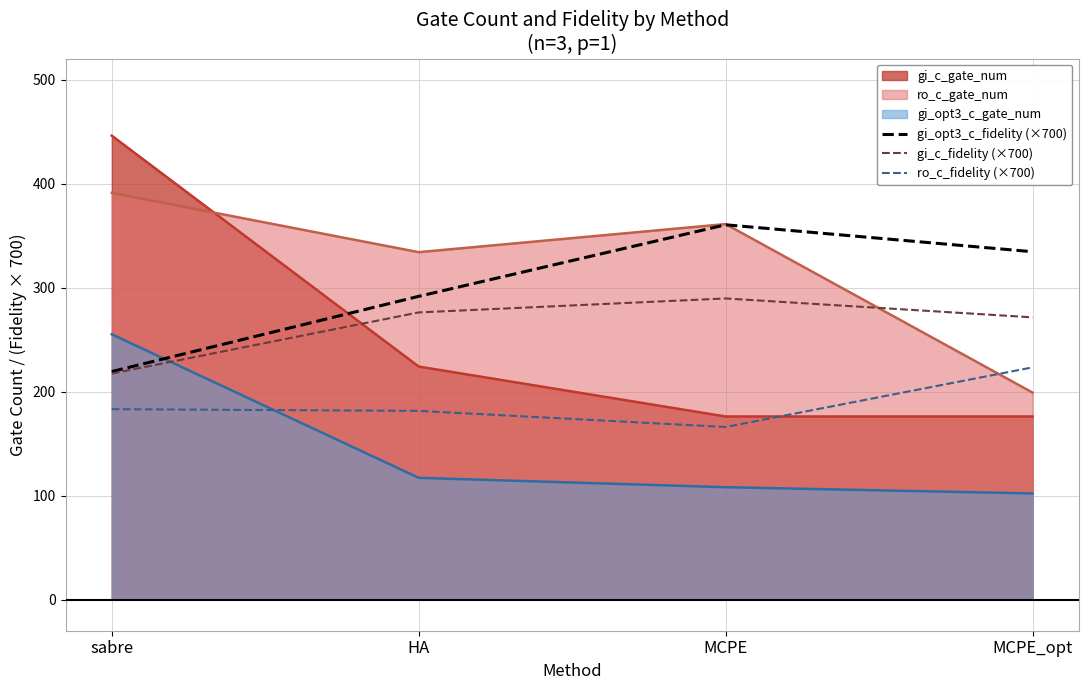

Where is the first local minimum for ro_c_fidelity (×700)?

MCPE